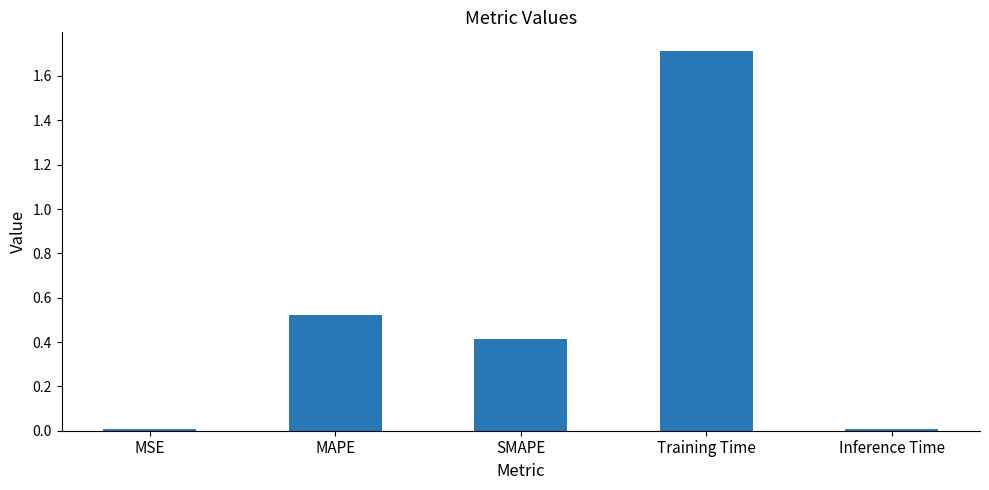

What is the sum of all values?

2.7